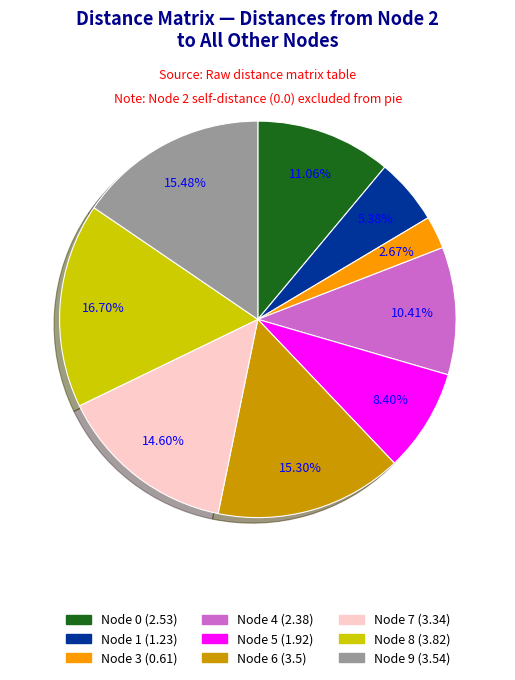

Is there any slice that represents more than half of the pie?

No